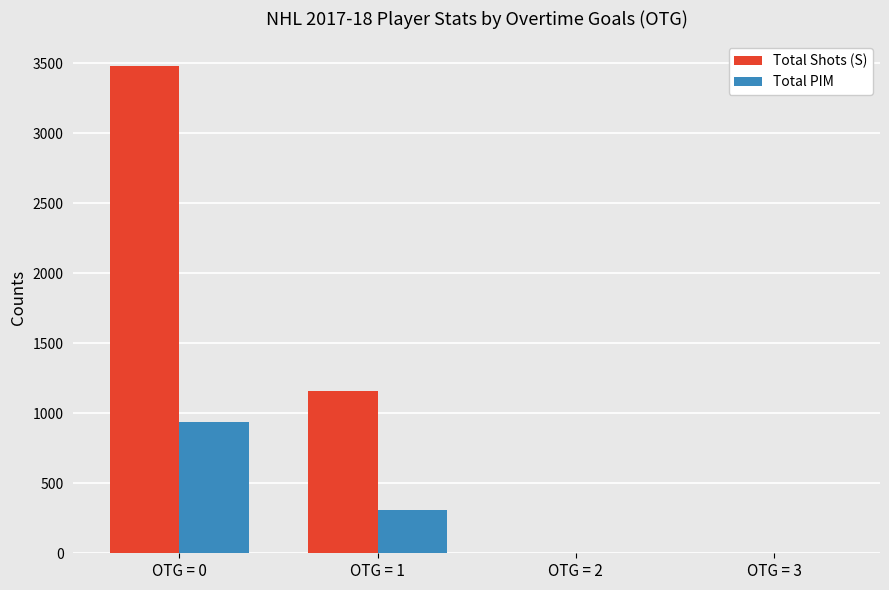

Reading left to right, extract all data points from this chart.

Total Shots (S): 3483	1156	0	0
Total PIM: 936	310	0	0